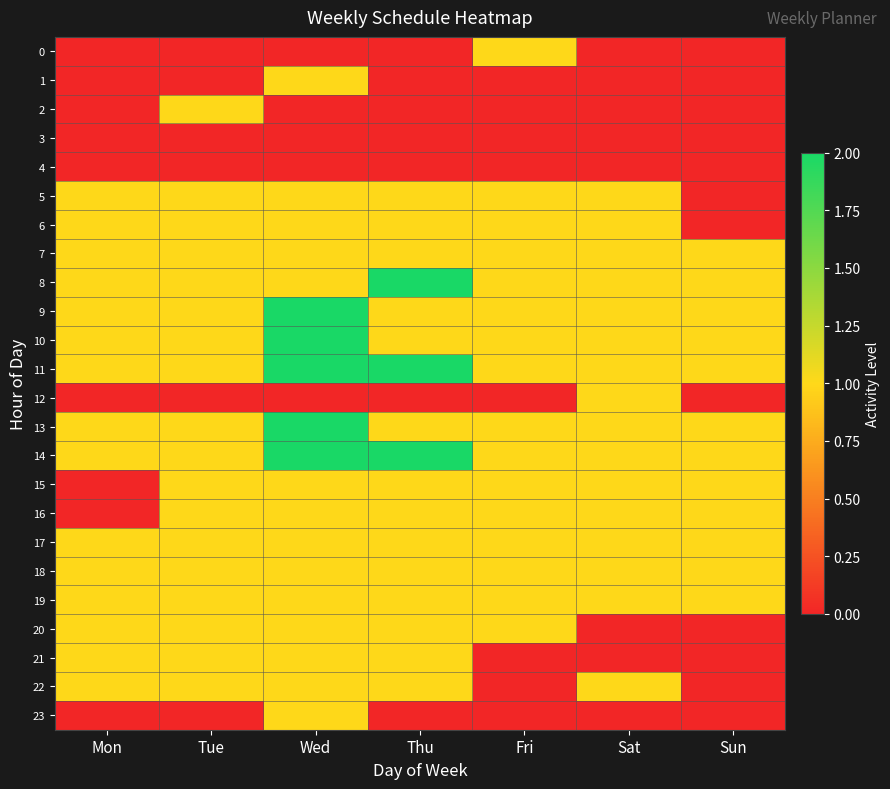

Rank the series by their maximum value, from lowest to highest.

3, 4, 0, 1, 2, 5, 6, 7, 12, 15, 16, 17, 18, 19, 20, 21, 22, 23, 8, 9, 10, 11, 13, 14